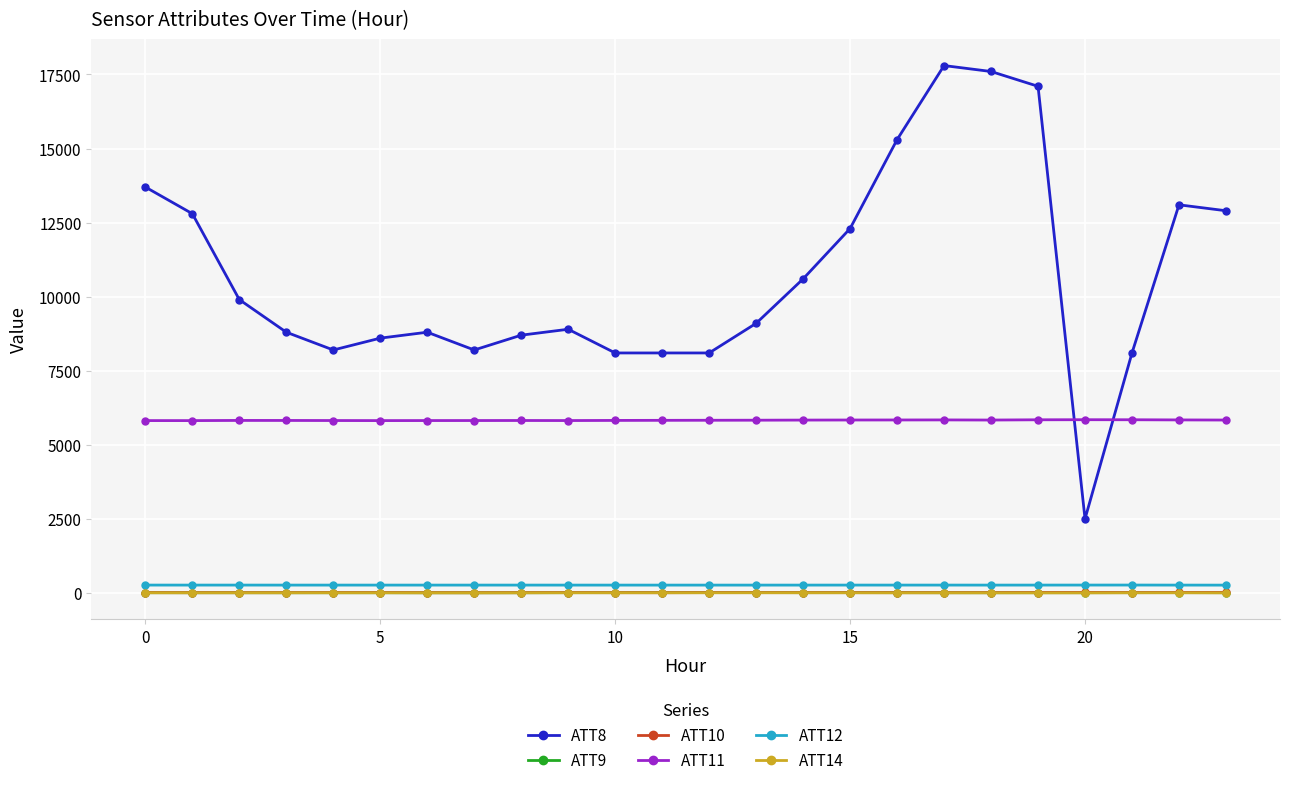

How many values in the ATT12 series exceed 264?

23